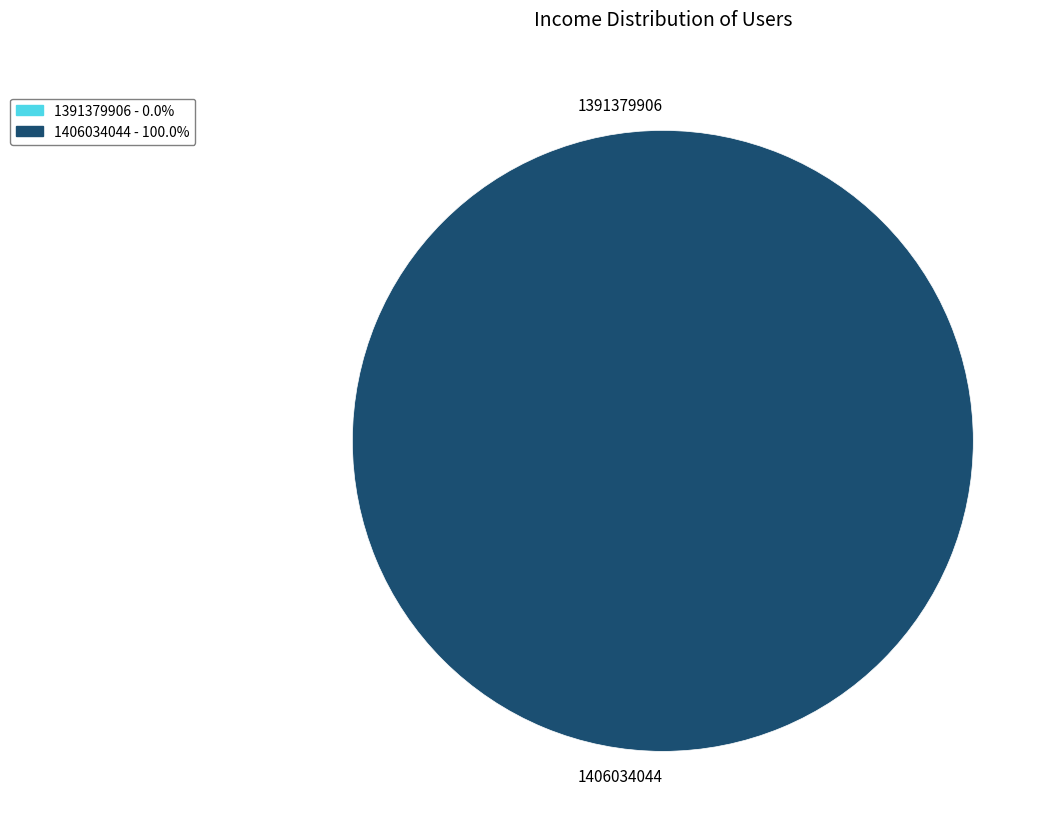

To the nearest percent, what is the difference between the largest and smallest slice percentages?

100%